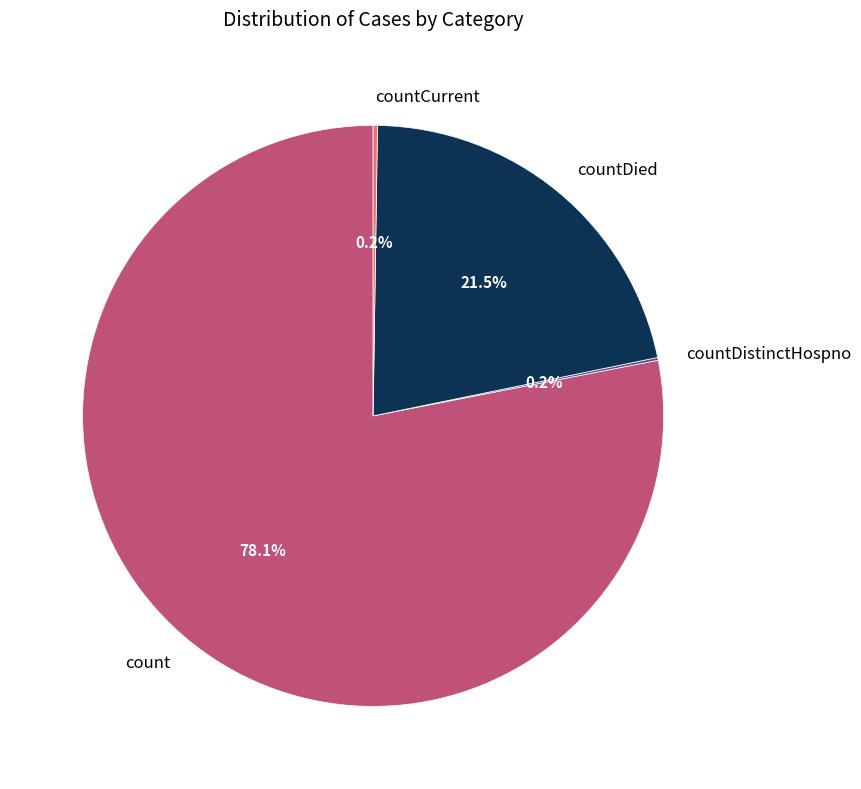

Is there a majority slice in this chart?

Yes